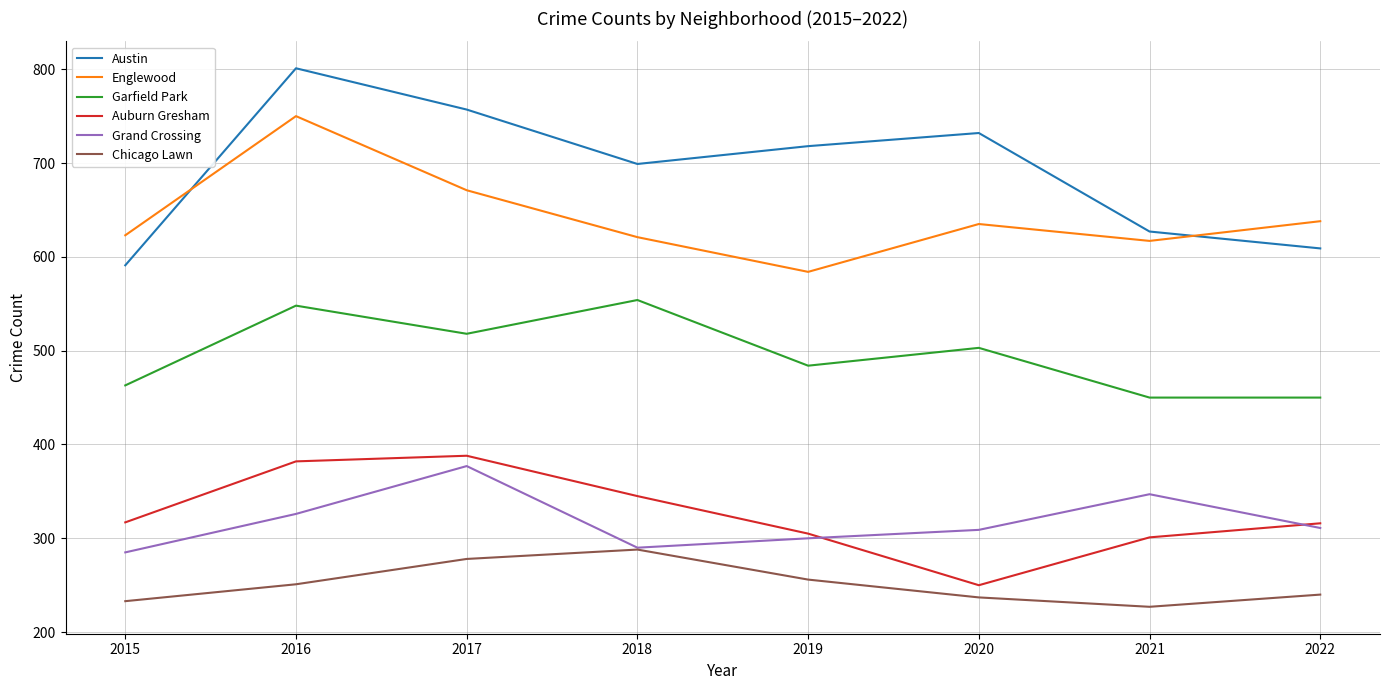

True or false: Englewood and Garfield Park cross at least once.

False